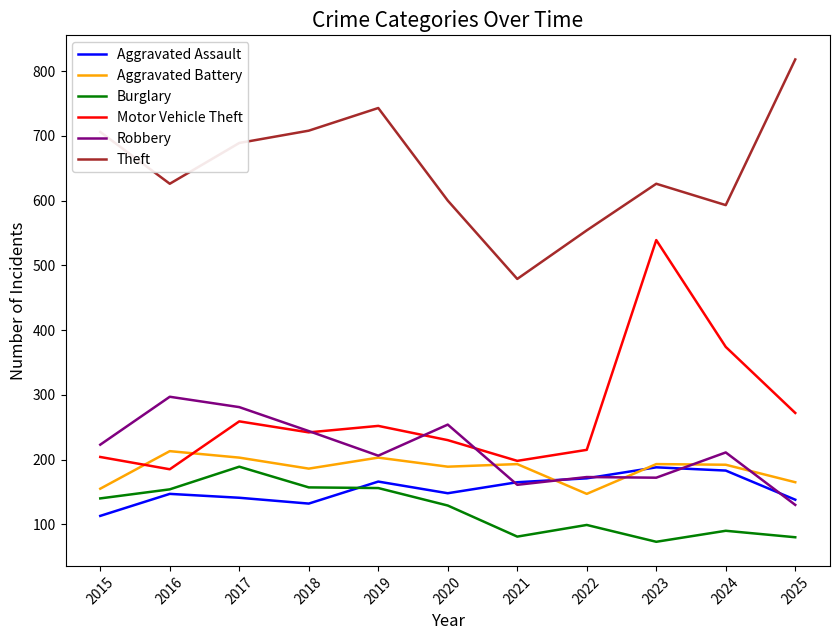

At which category does Robbery reach its first local peak?

2016